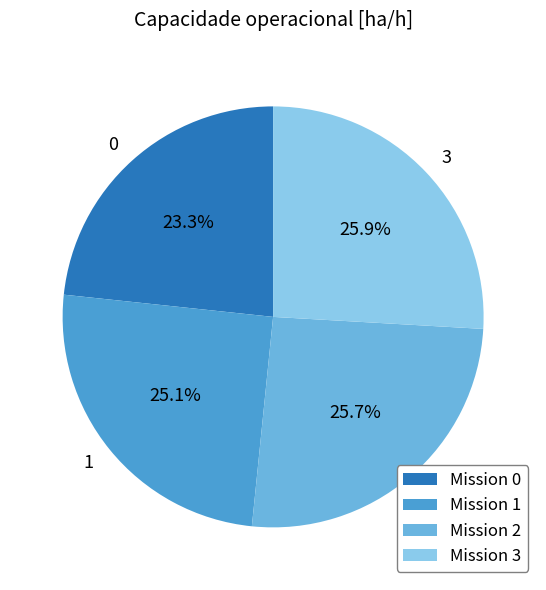

Is there any slice that represents more than half of the pie?

No